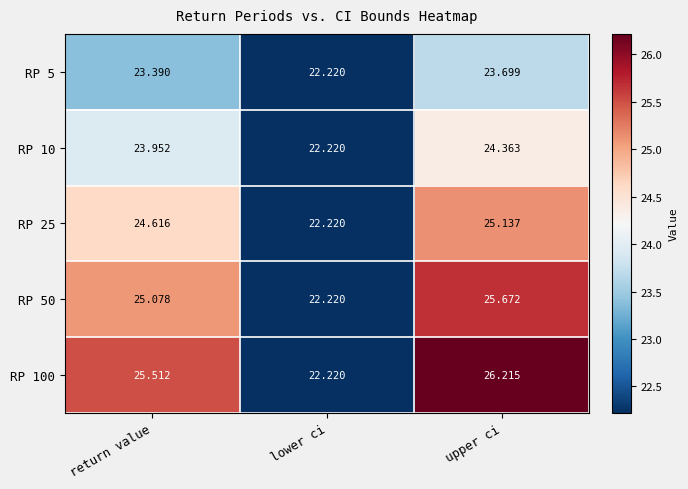

How many categories are shown in the chart?

3